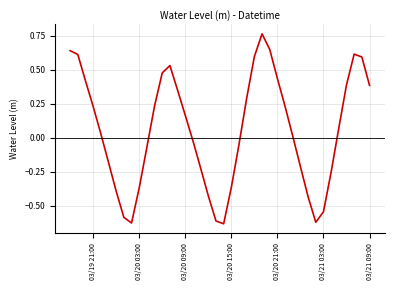

Is this an area chart (filled region under the line)?

No